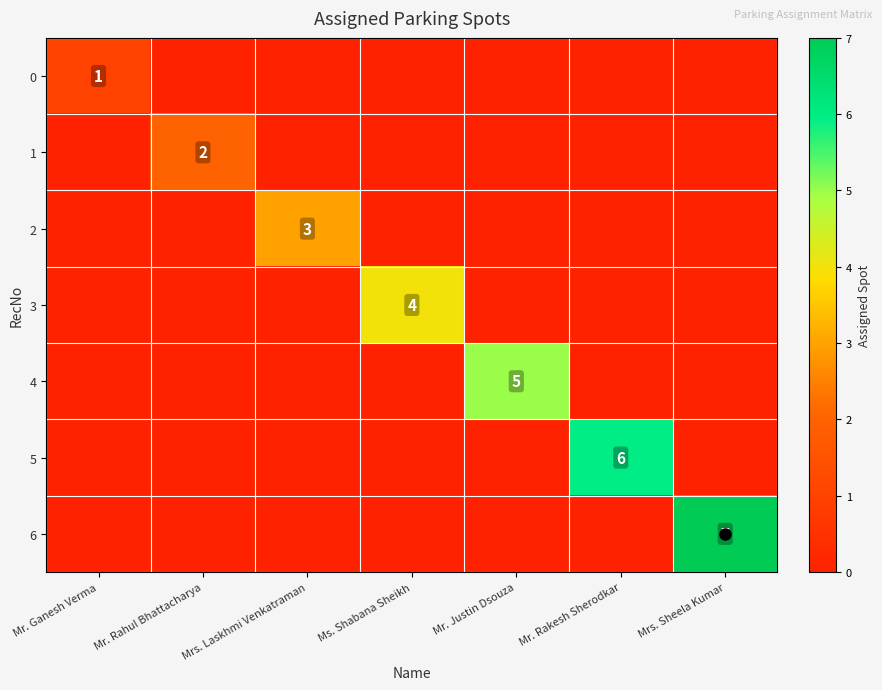

Which category has the lowest value in the 5 series?

Mr. Ganesh Verma